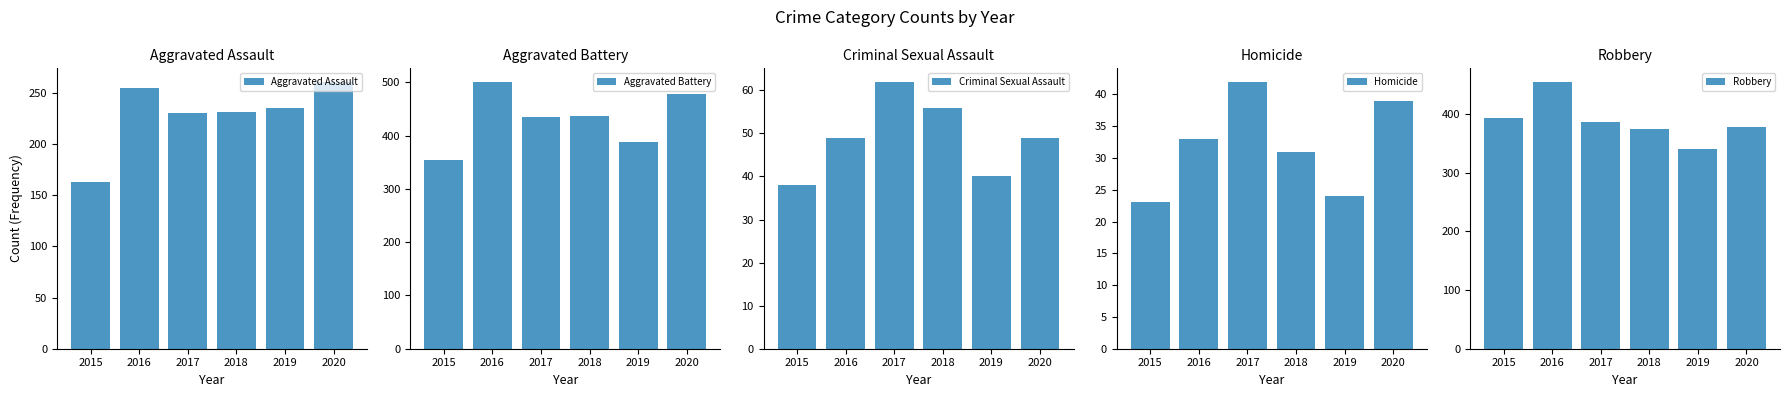

Rank the categories by Homicide value from highest to lowest.

2017, 2020, 2016, 2018, 2019, 2015